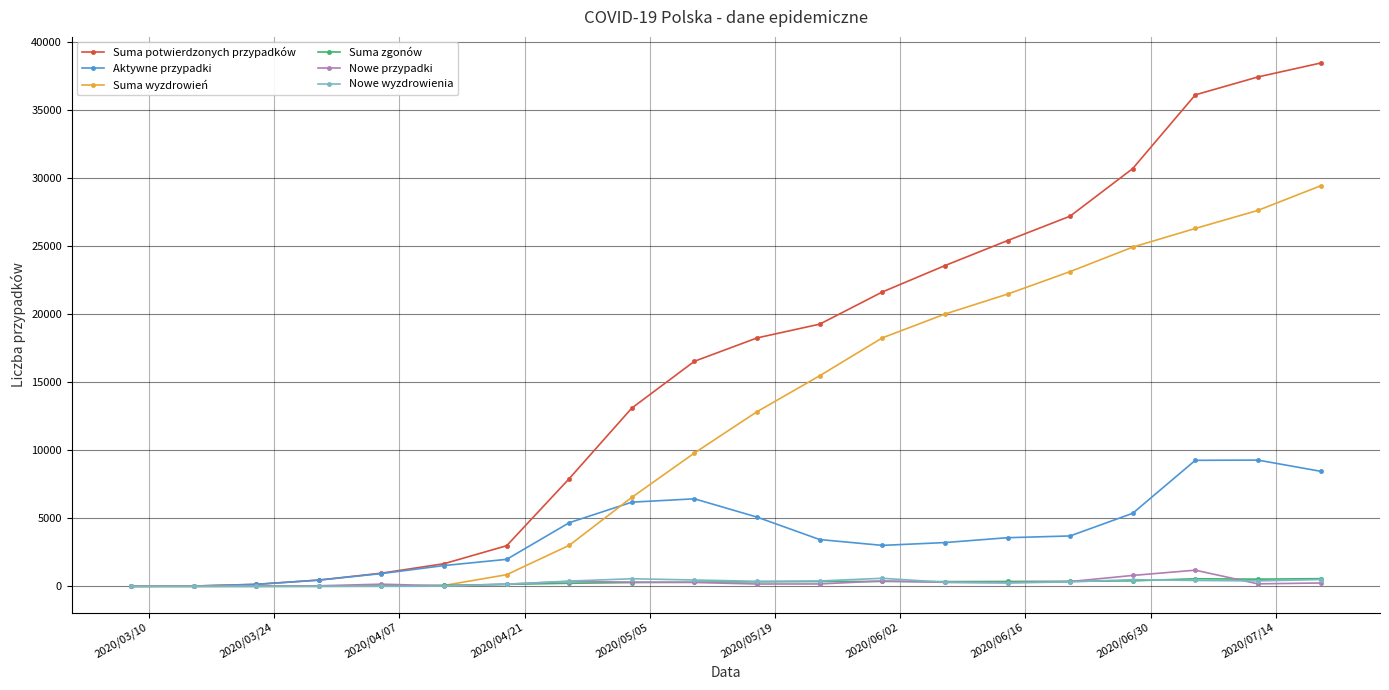

What is the highest value of the Suma potwierdzonych przypadków series?

38457